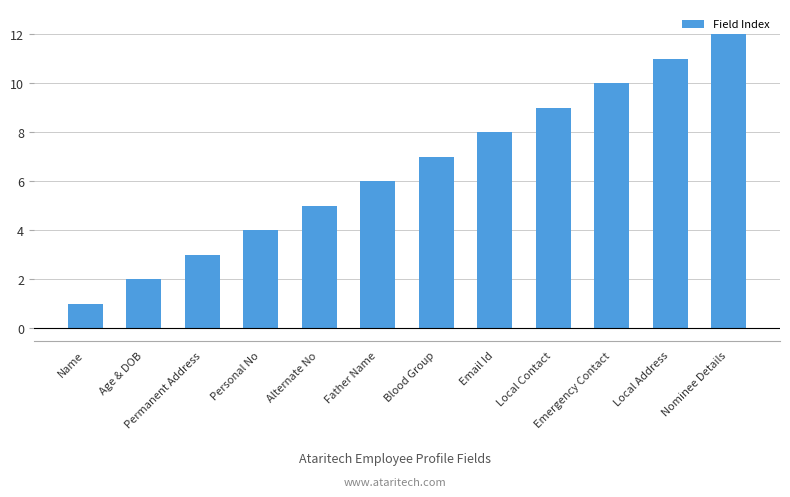

Reading right to left, transcribe all the data shown in this chart.

12	11	10	9	8	7	6	5	4	3	2	1